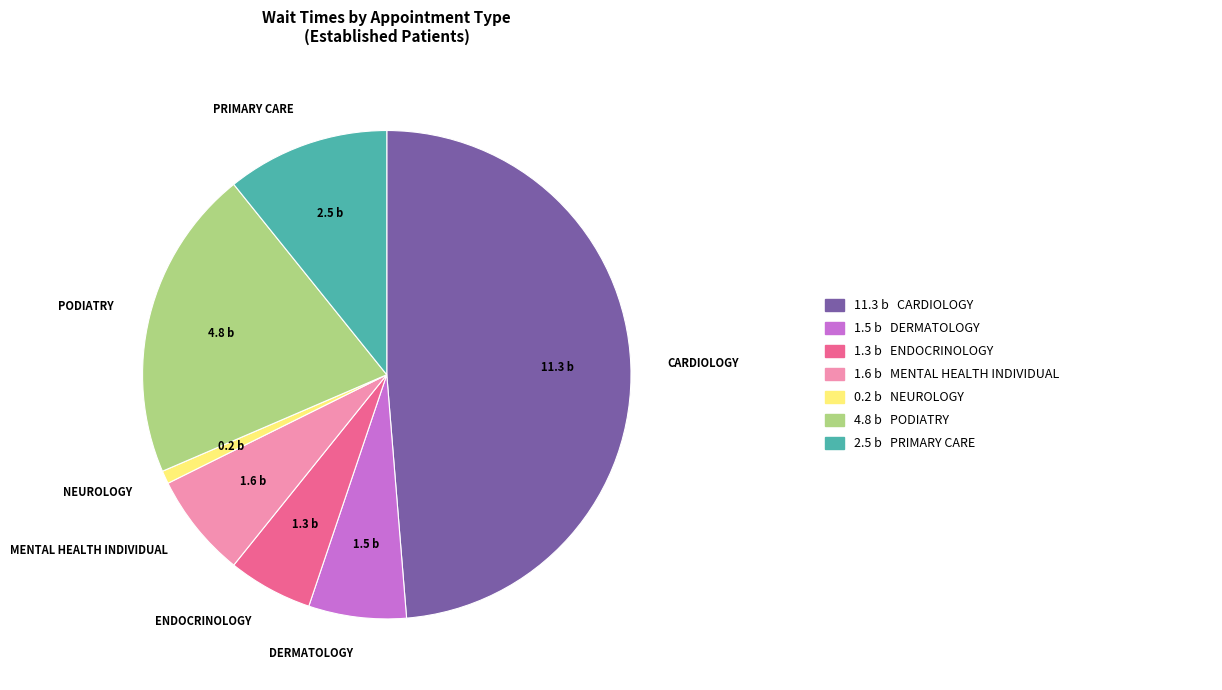

How many slices are in this pie chart?

7